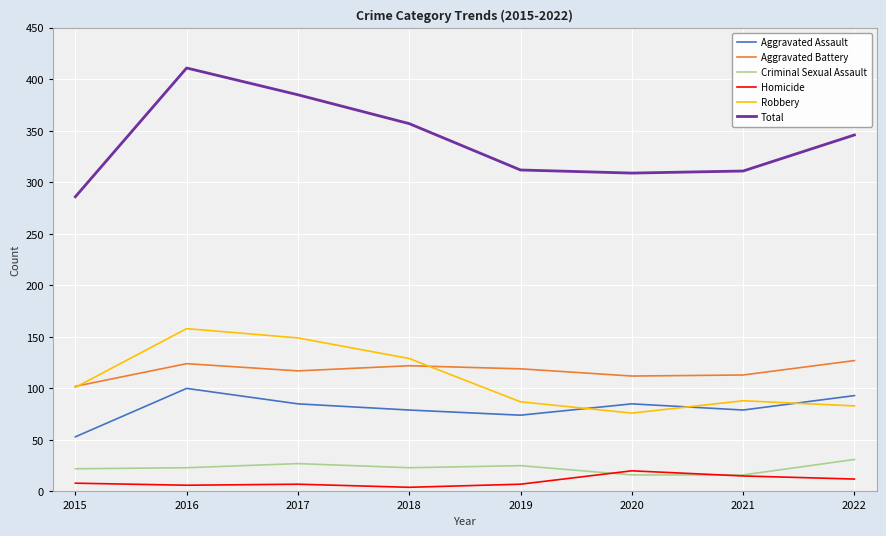

Which series changed the most between 2018 and 2022?

Robbery